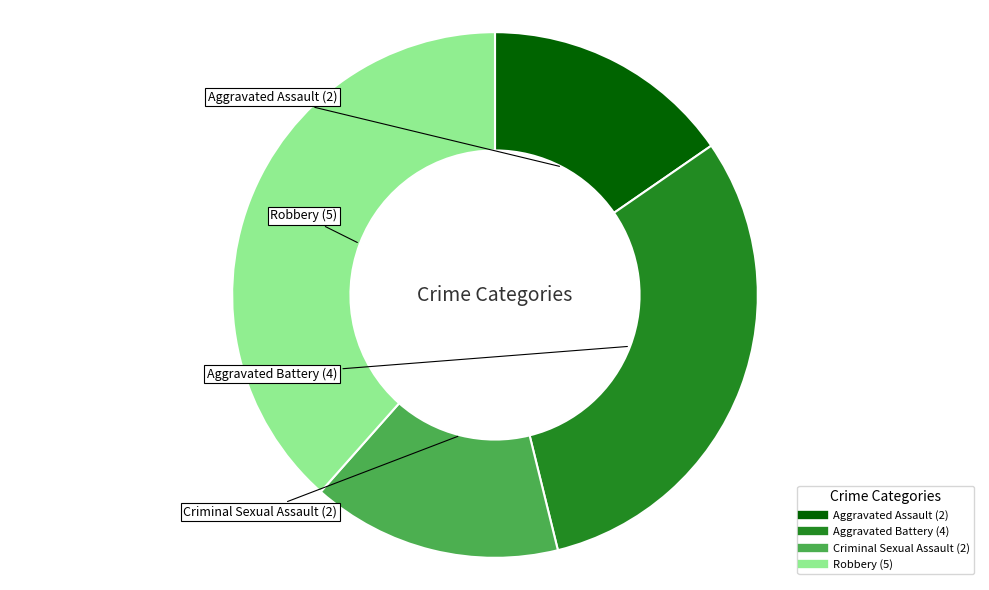

Is there any slice that represents more than half of the pie?

No